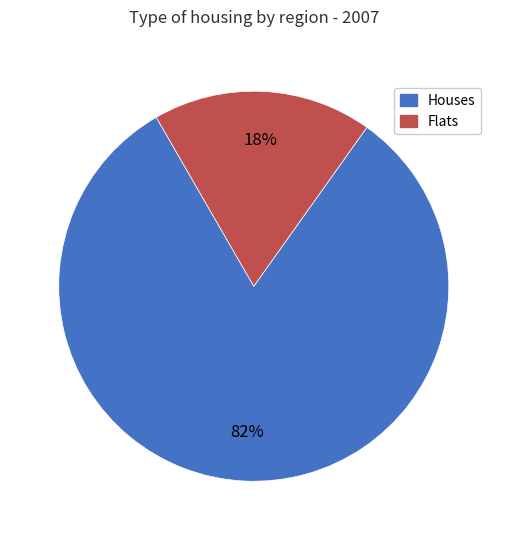

To the nearest percent, what is the difference between the largest and smallest slice percentages?

64%